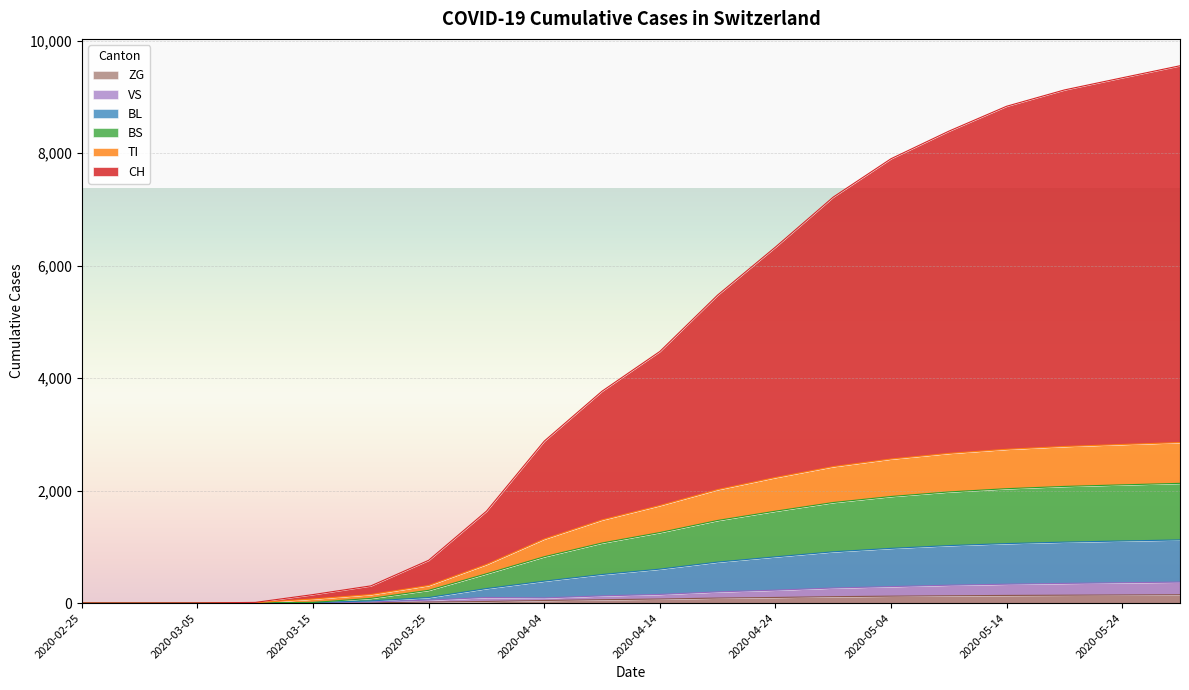

Between 2020-04-29 and 2020-05-09, which series saw the biggest shift?

CH